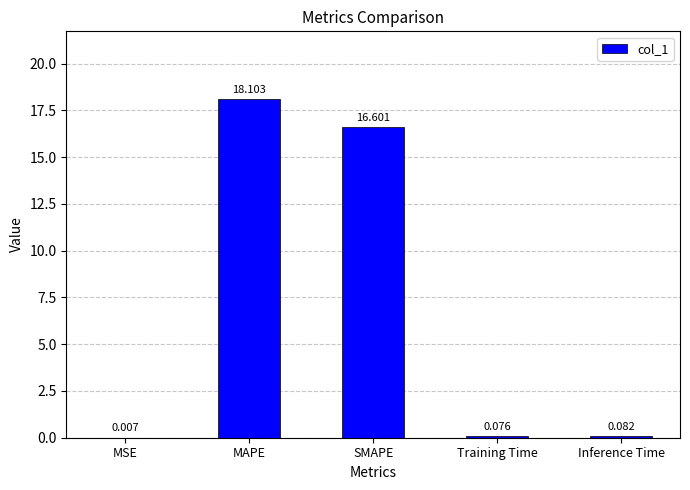

What is the maximum value shown in the chart?

18.1